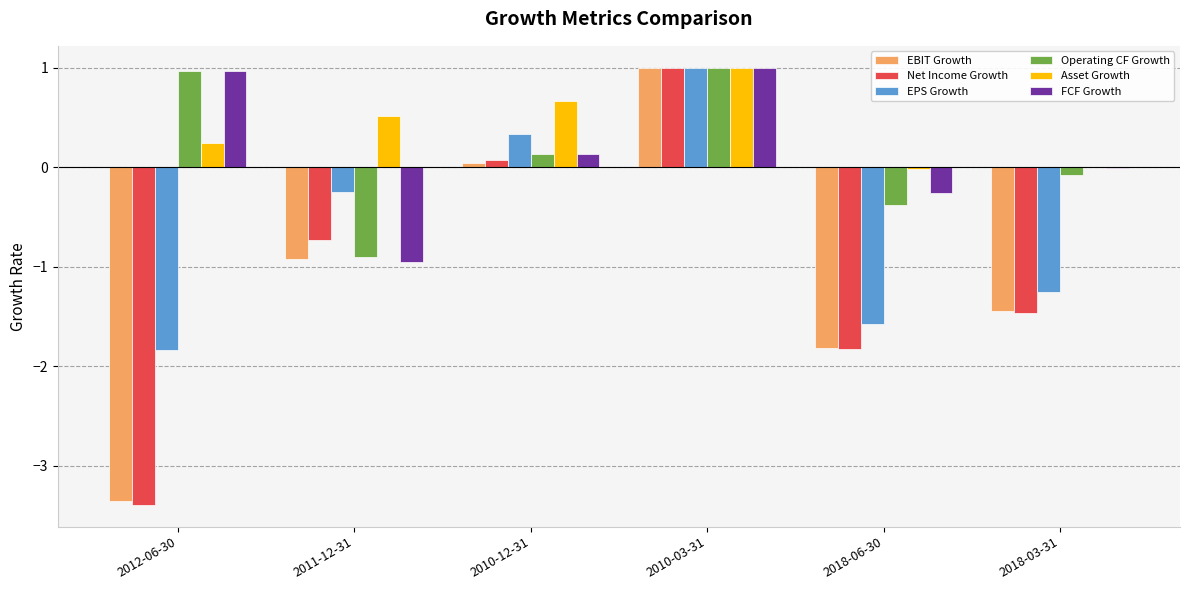

Which category has the highest value in the EPS Growth series?

2010-03-31